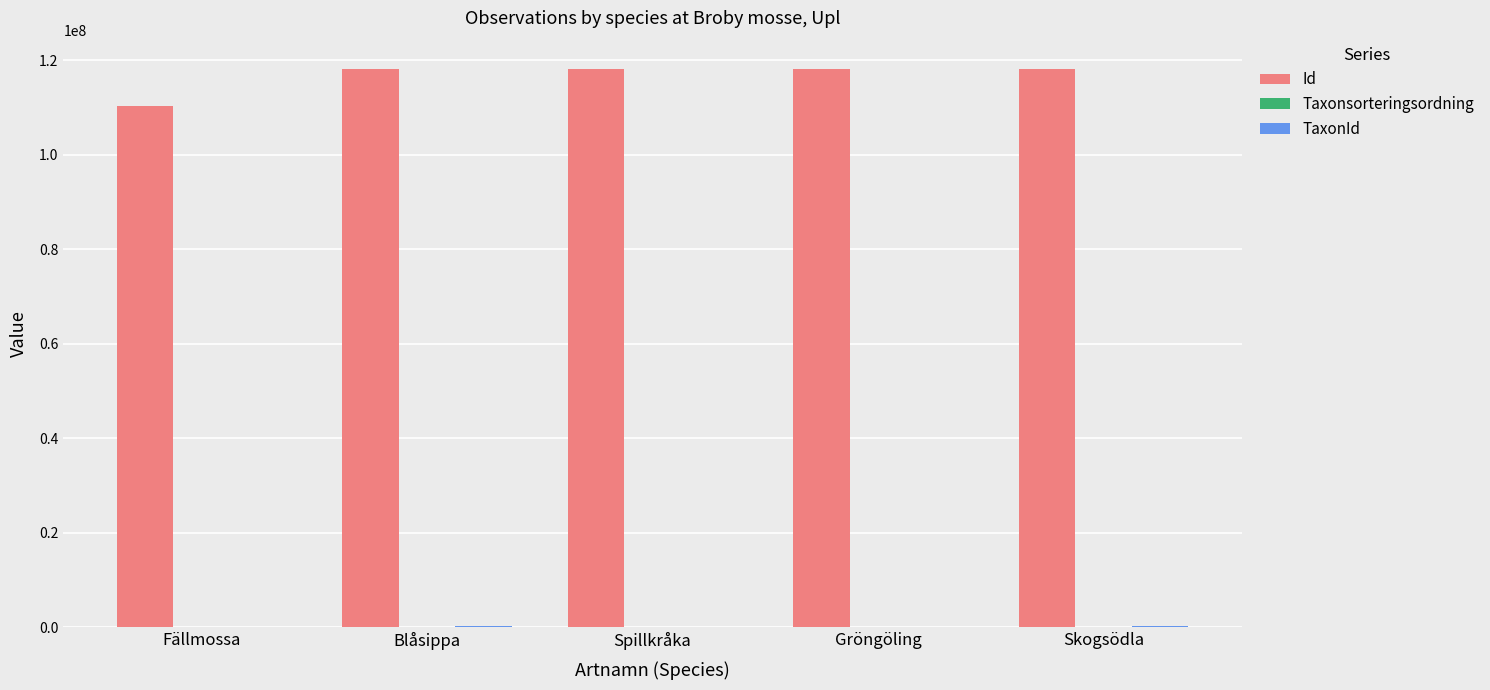

Is it true that Id equals 31185315 at Gröngöling?

False